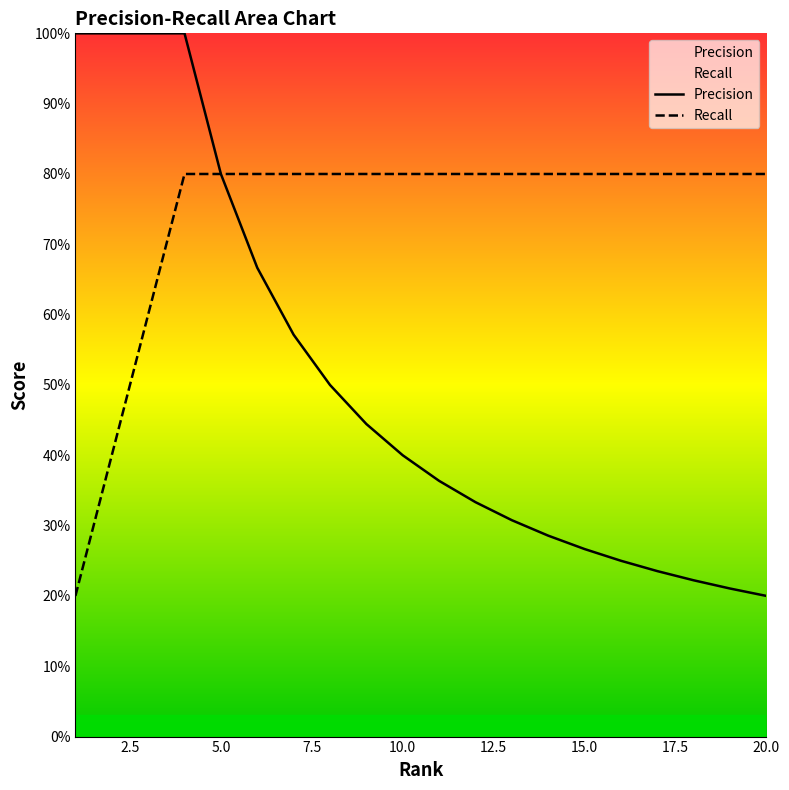

What is the smallest value displayed?

0.2